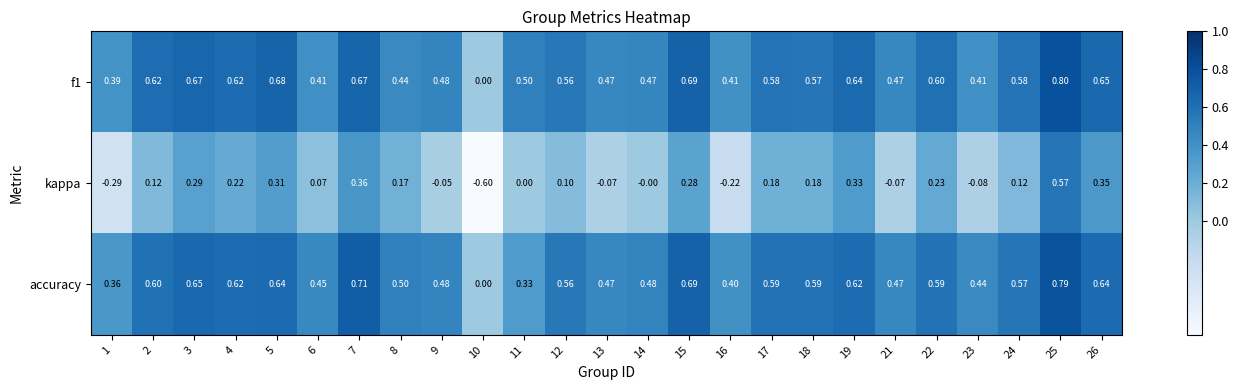

Between 6 and 10, which series saw the biggest shift?

kappa